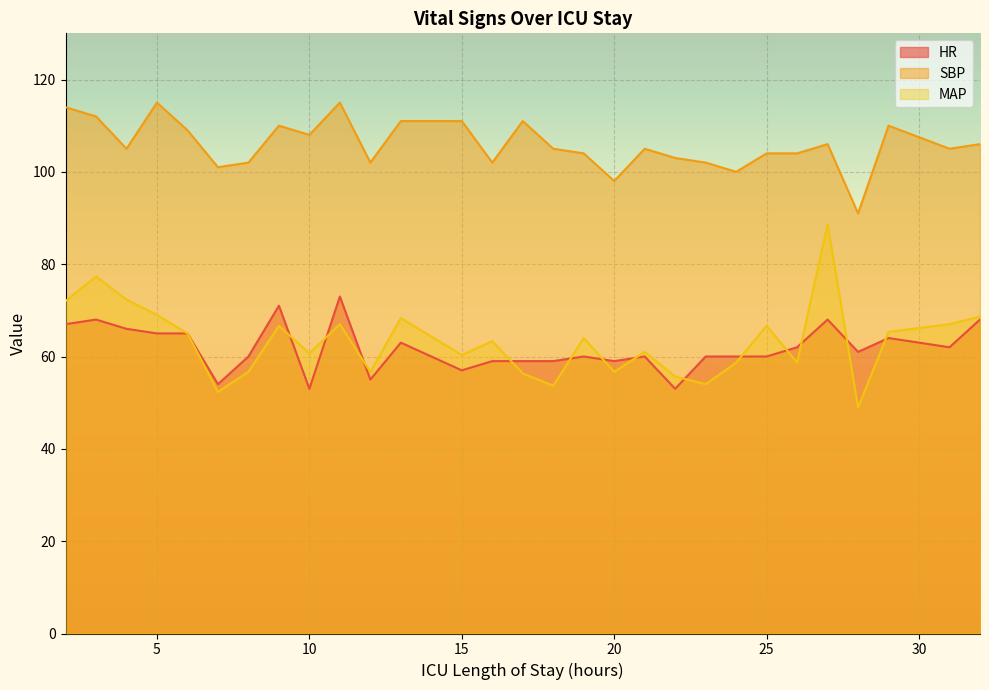

The MAP series shows 23.0 at 12. True or false?

False